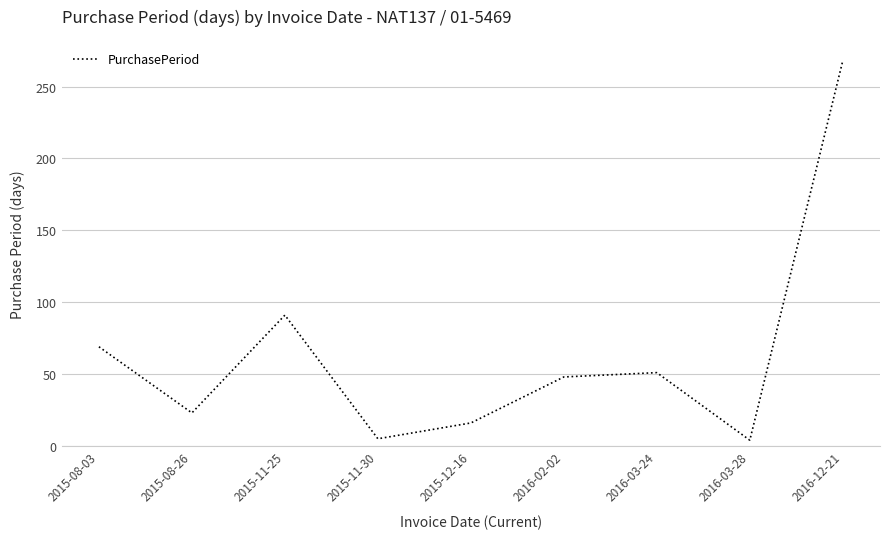

What is the change in value from 2015-11-25 to 2016-03-24?

-40